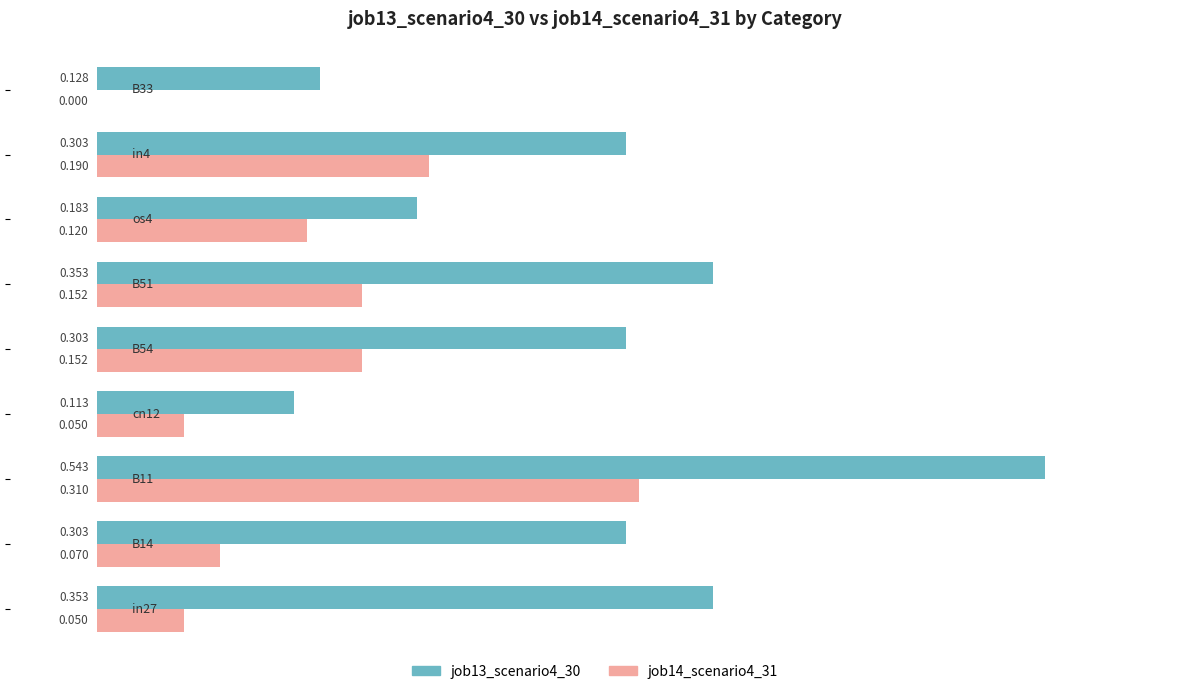

What are all the series names shown in the legend?

job13_scenario4_30, job14_scenario4_31